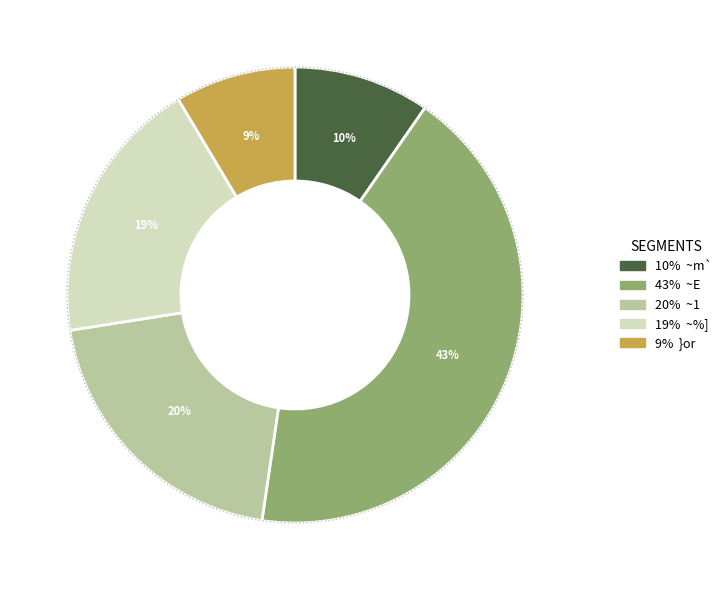

Is there any slice that represents more than half of the pie?

No